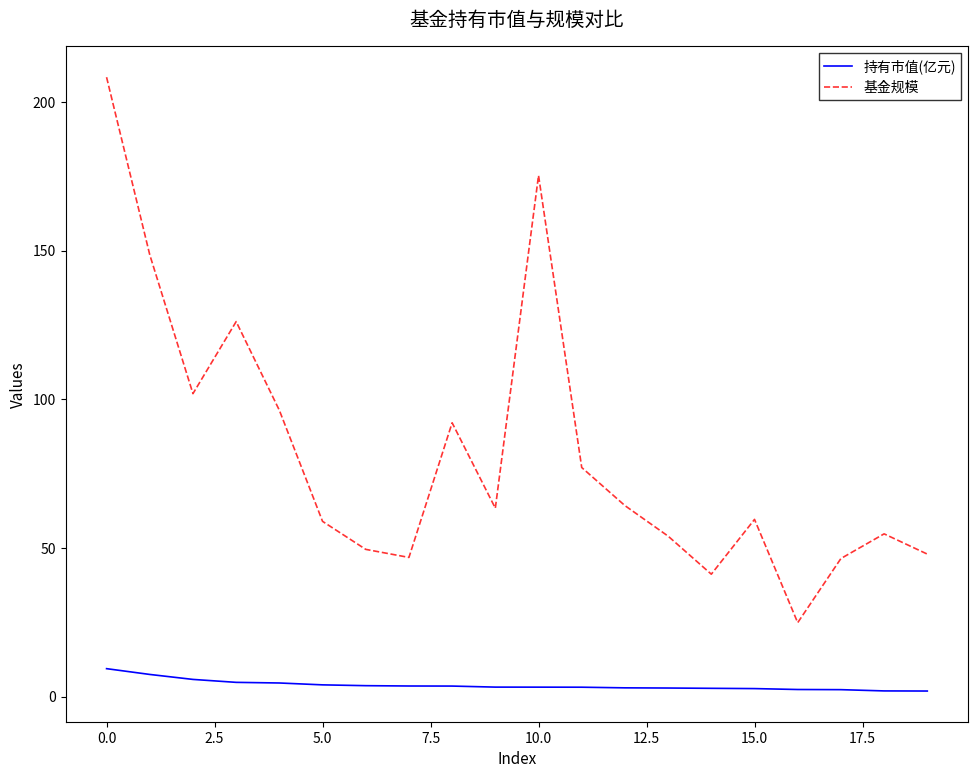

True or false: 基金规模 and 持有市值(亿元) cross at least once.

False